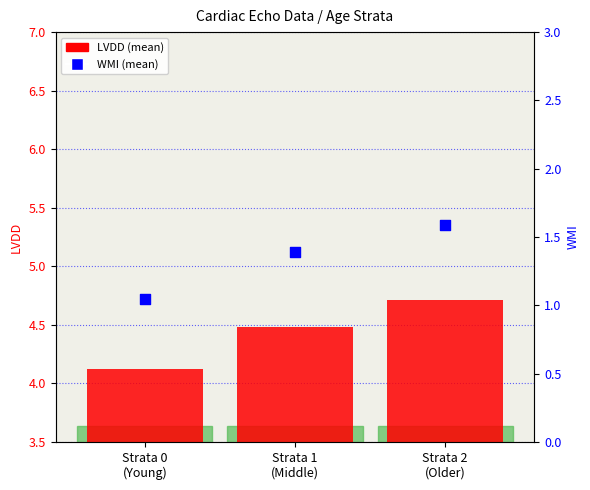

At which category is the sum across all series the highest?

Strata 2
(Older)